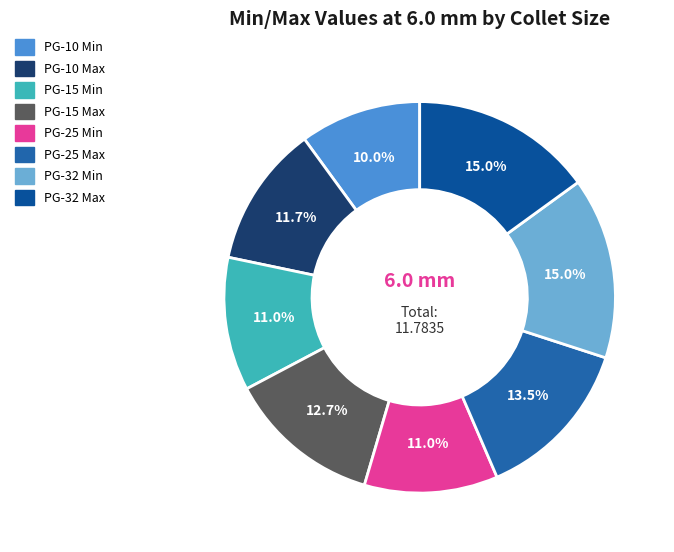

To the nearest percent, what percentage of the pie is PG-25 Min?

11%